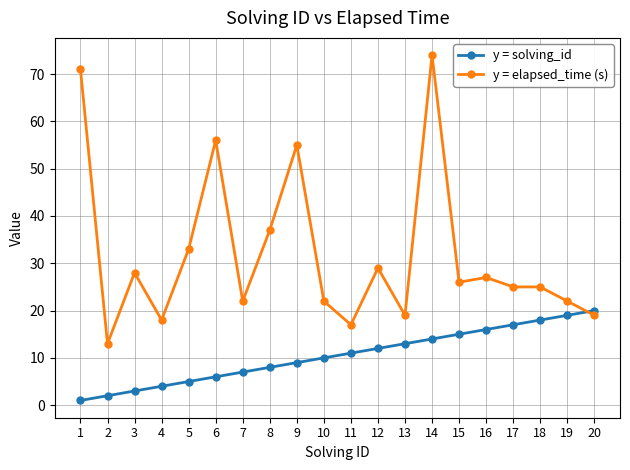

Reading left to right, transcribe all the data shown in this chart.

y = solving_id: 1=1	2=2	3=3	4=4	5=5	6=6	7=7	8=8	9=9	10=10	11=11	12=12	13=13	14=14	15=15	16=16	17=17	18=18	19=19	20=20
y = elapsed_time (s): 1=71	2=13	3=28	4=18	5=33	6=56	7=22	8=37	9=55	10=22	11=17	12=29	13=19	14=74	15=26	16=27	17=25	18=25	19=22	20=19